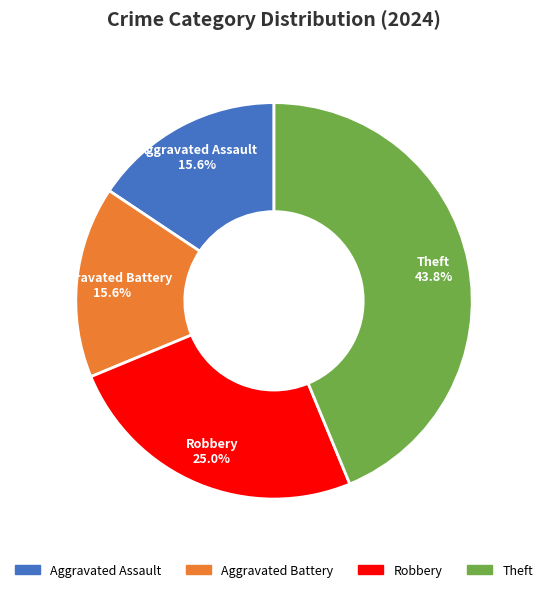

The Robbery slice represents 34% of the pie. True or false?

False